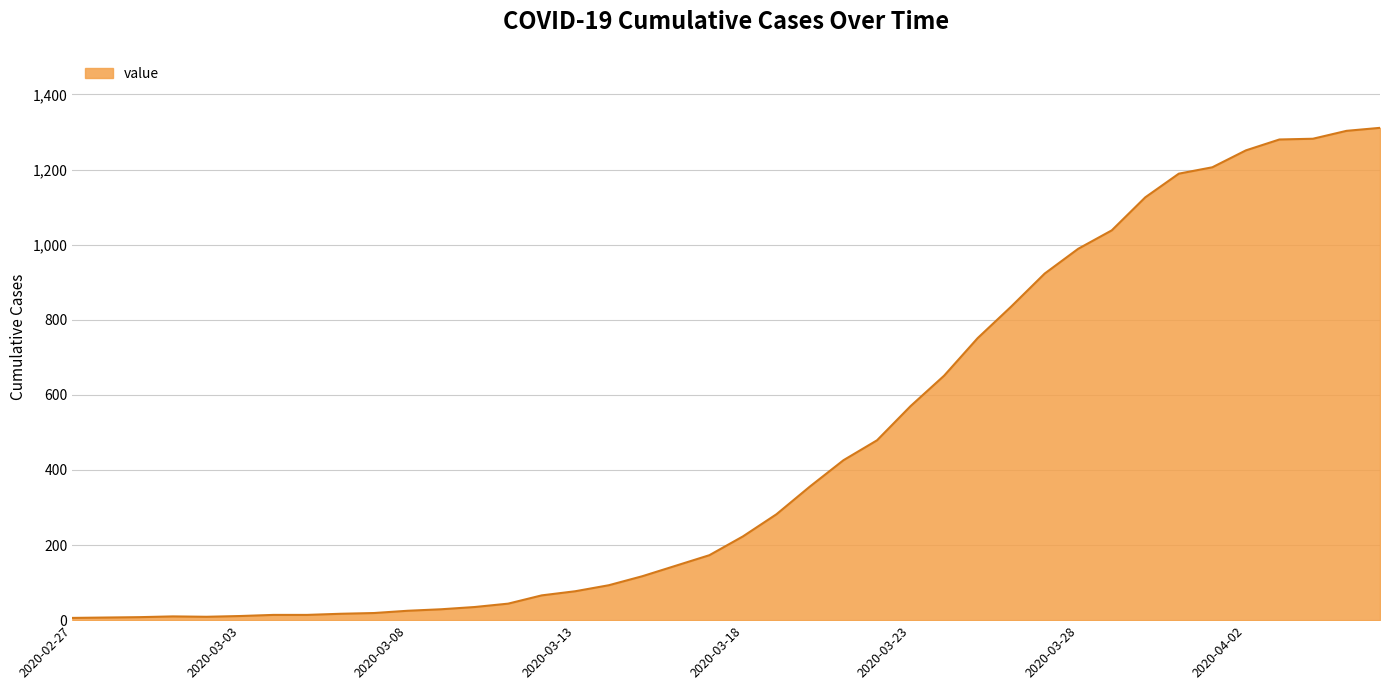

Reading left to right, extract all data points from this chart.

6	7	8	10	9	11	14	14	17	19	25	29	35	44	66	77	93	117	145	173	223	282	356	426	479	570	651	751	835	923	989	1038	1126	1189	1206	1251	1280	1282	1303	1311